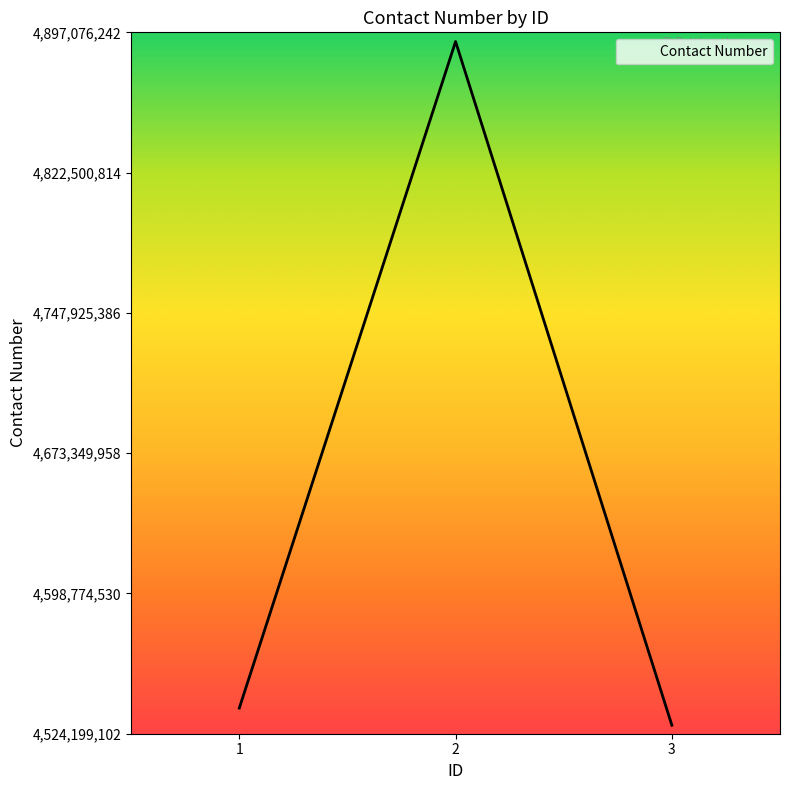

What is the approximate value at 3, to the nearest 100?

4528727800